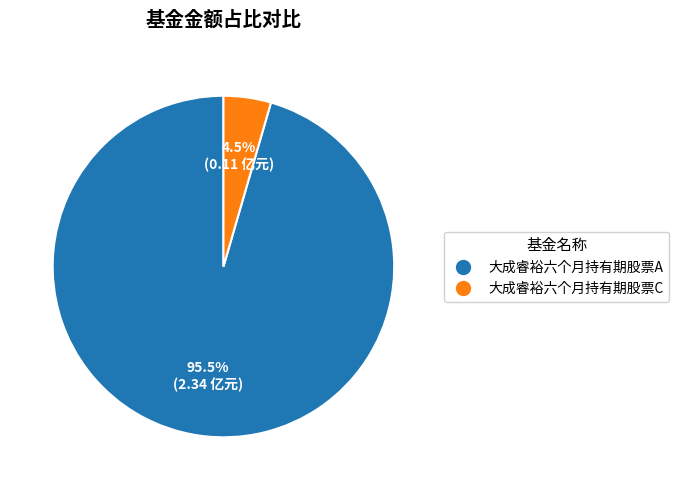

Does 大成睿裕六个月持有期股票C account for over 50% of the chart?

No